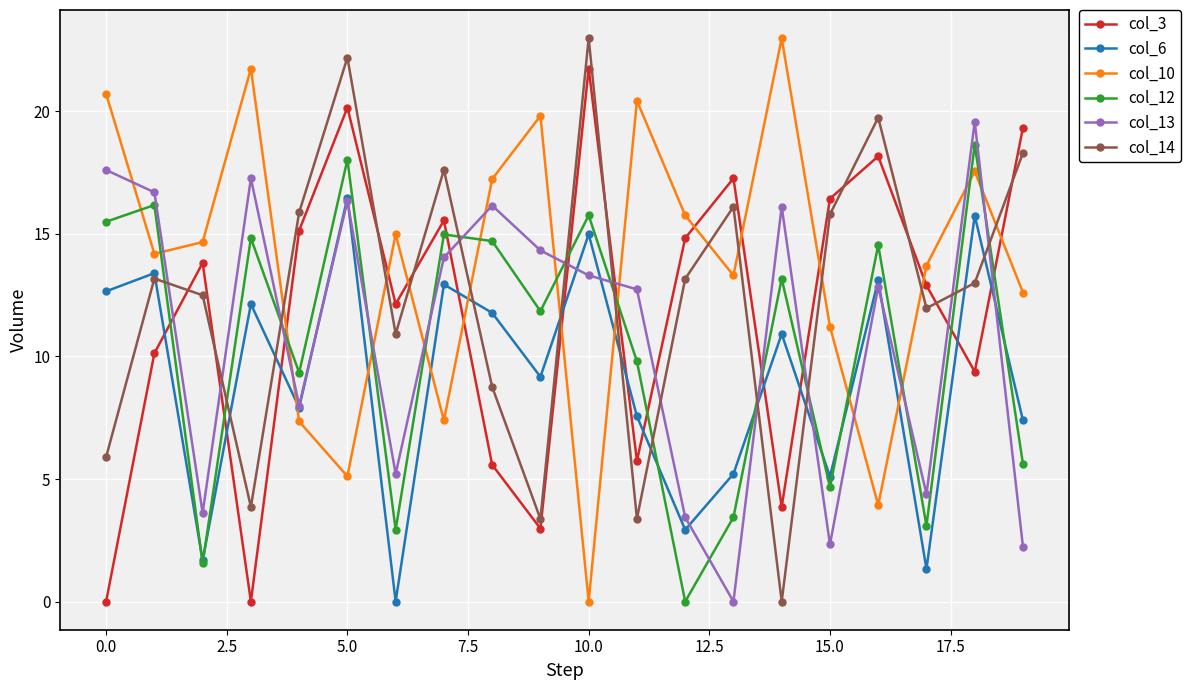

True or false: col_6 has more than 1 interior local peaks.

True